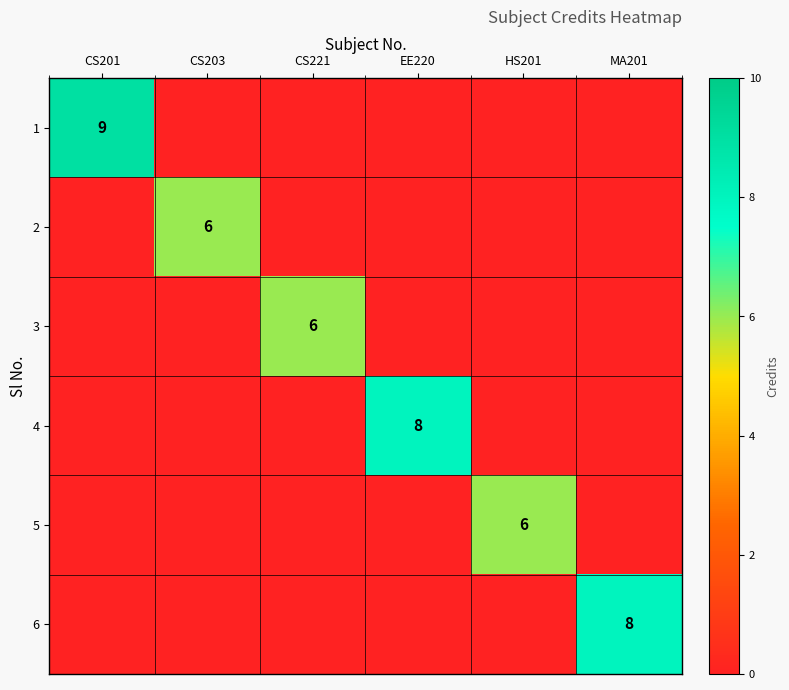

What is the average value of the 5 series?

1